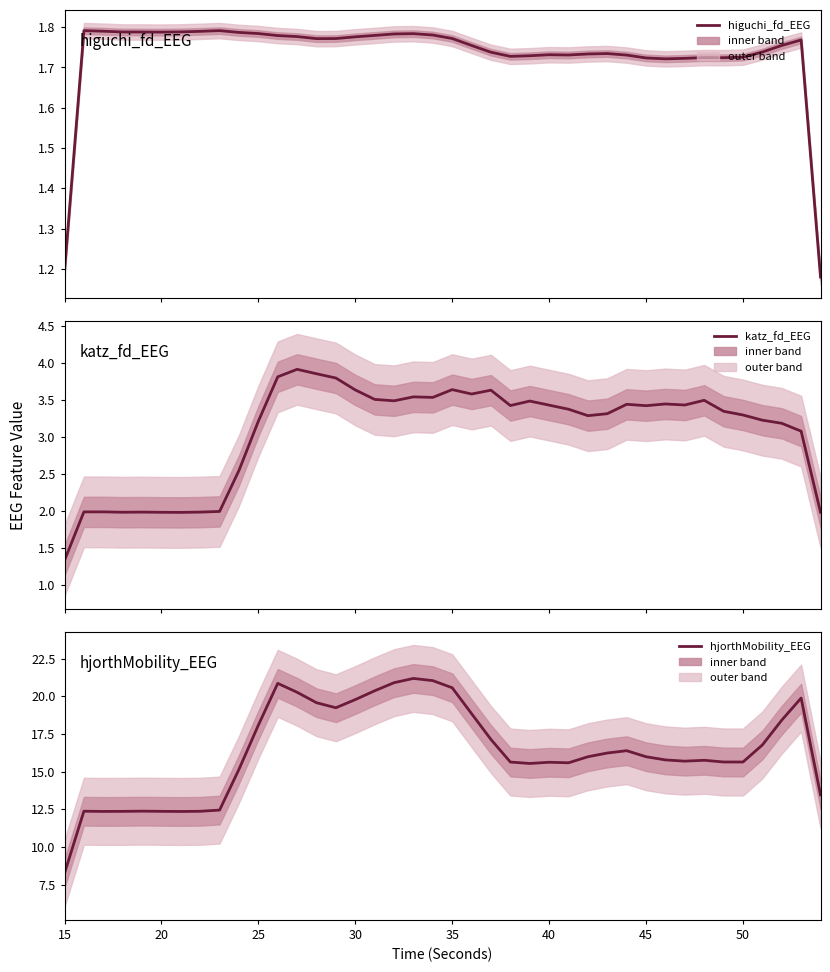

True or false: hjorthMobility_EEG and katz_fd_EEG cross at least once.

False